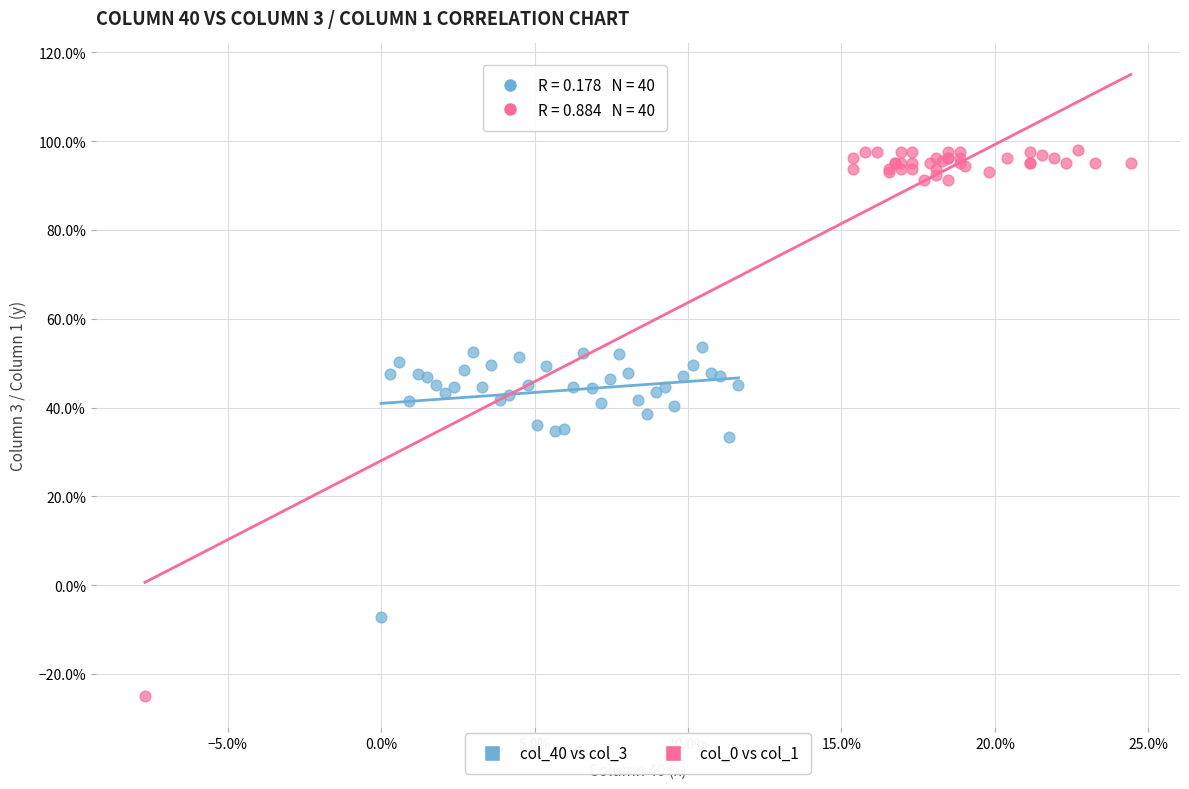

What are all the series names shown in the legend?

col_40 vs col_3, col_0 vs col_1